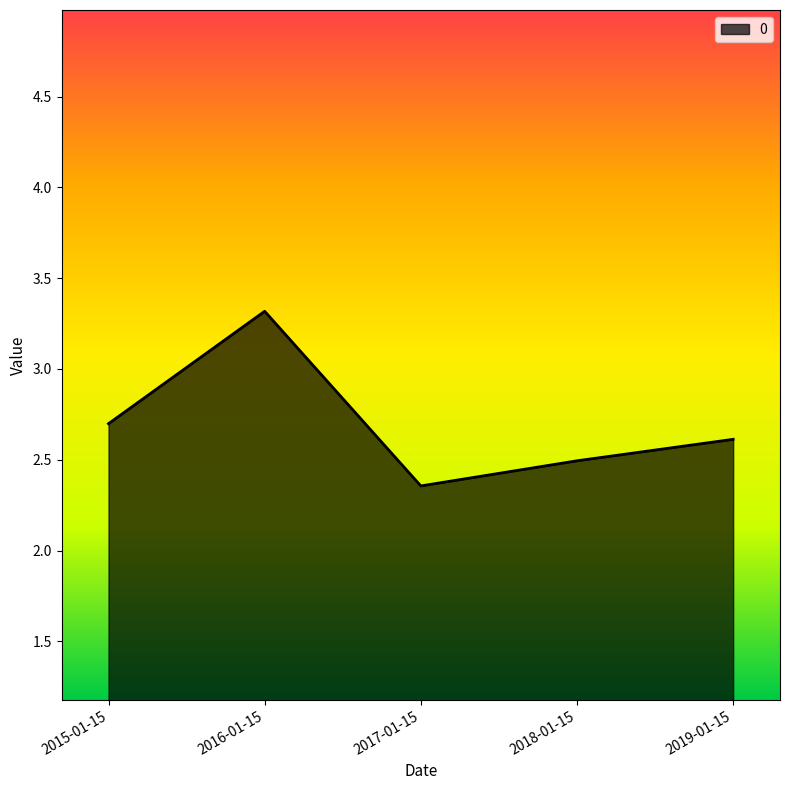

What is the ratio of the value at 2017-01-15 to the value at 2019-01-15?

0.9